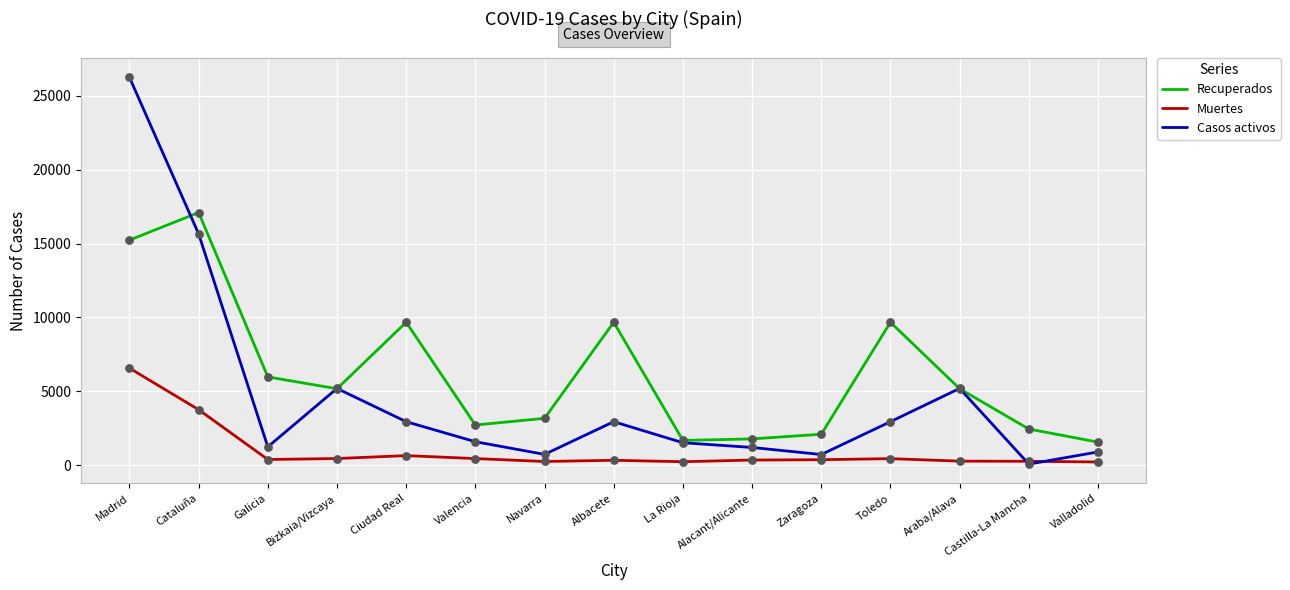

Is the value of Recuperados at Navarra greater than the value of Casos activos at Valladolid?

Yes